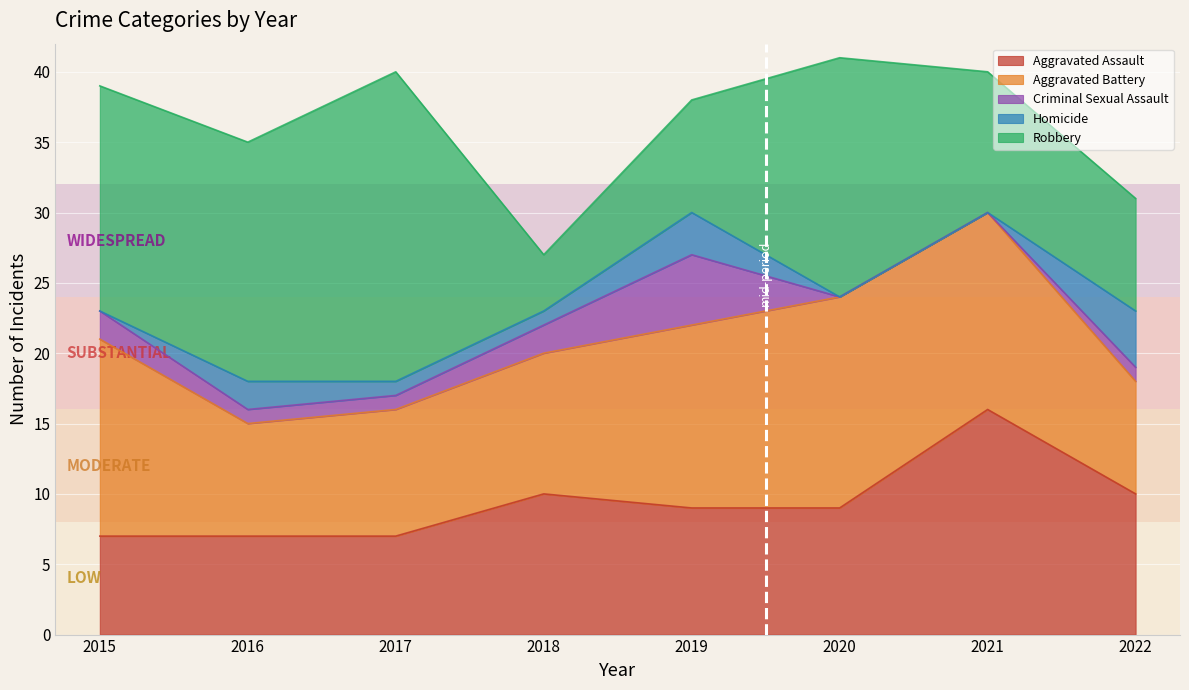

How many data points does each series have?

8